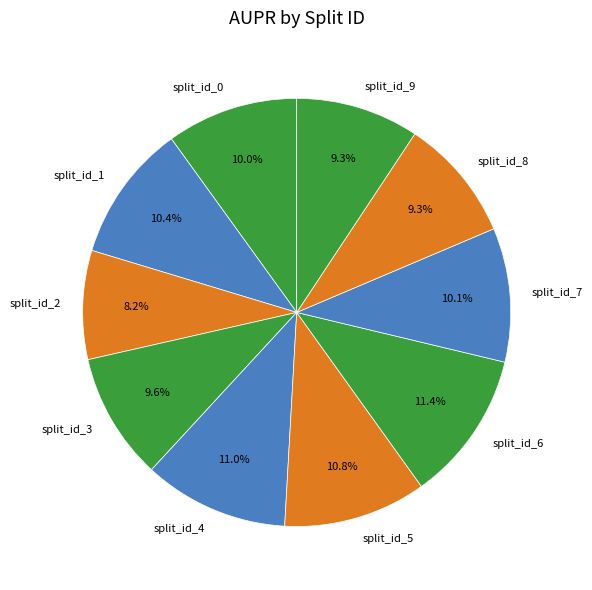

Count the number of slices in the pie.

10